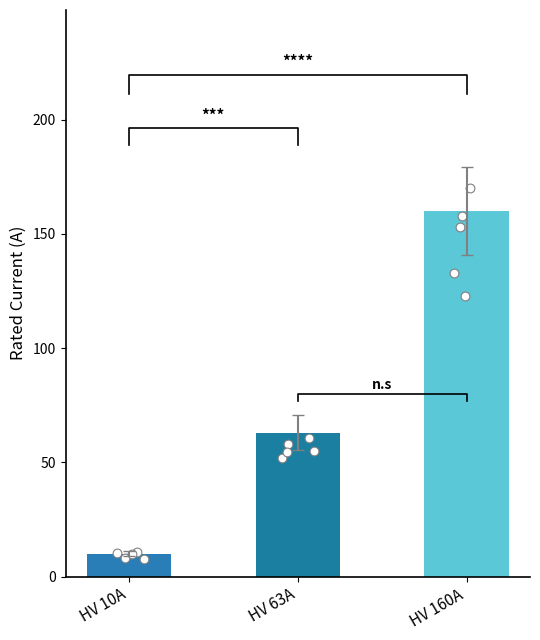

What is the change in value from HV 10A to HV 63A?

+53